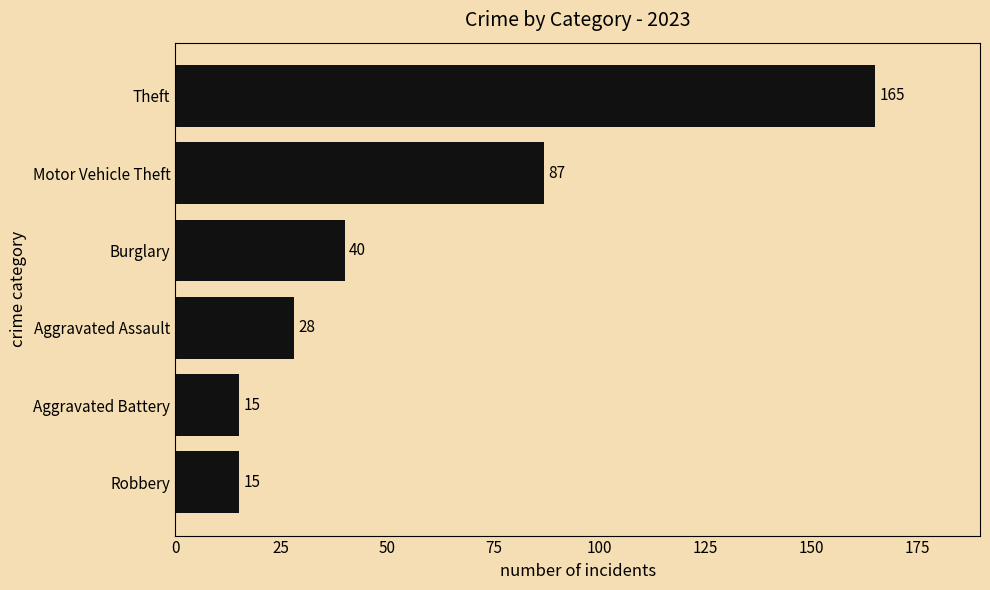

The chart shows a value of 22 at Robbery. True or false?

False